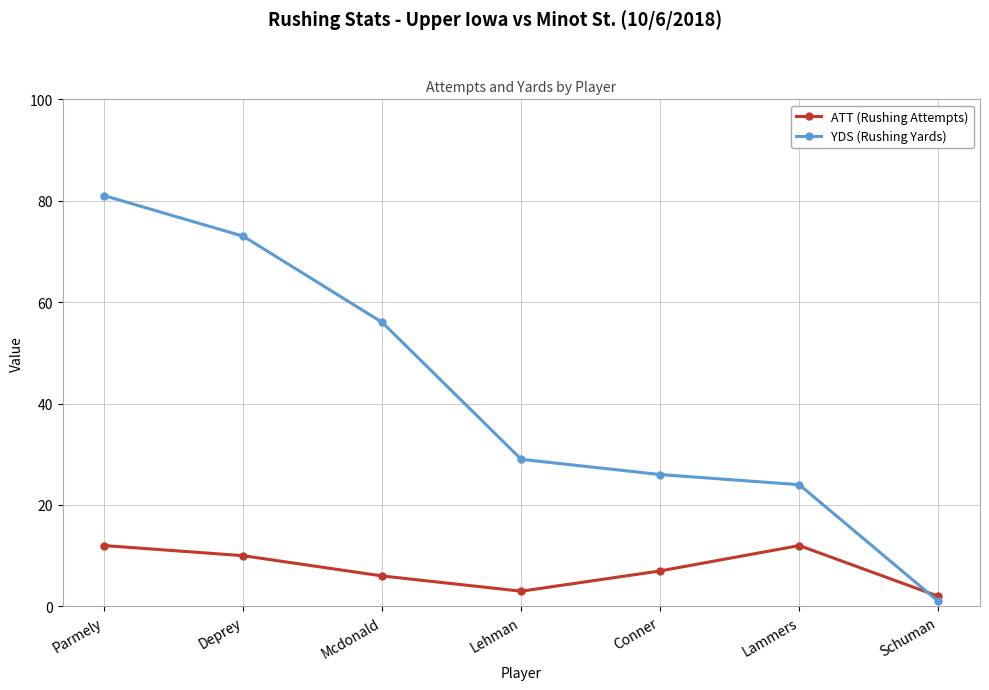

How many lines are shown in the chart?

2